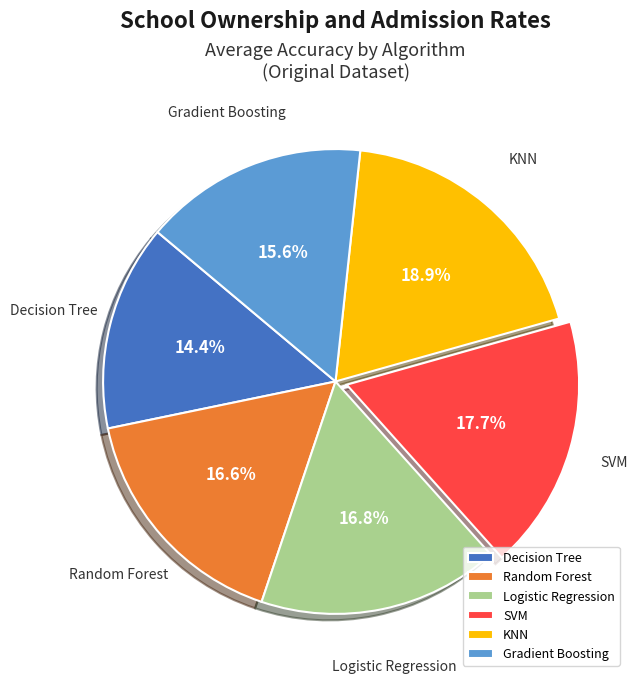

Between Decision Tree and KNN, which is larger?

KNN